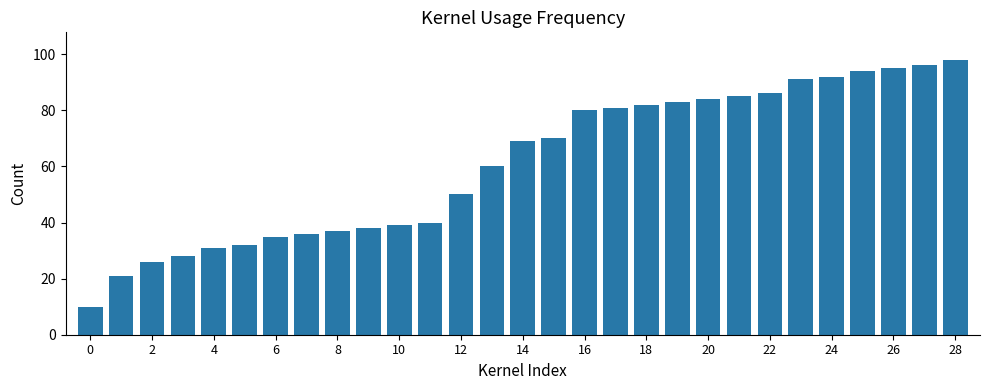

What is the value of the 13th bar from the left?

50